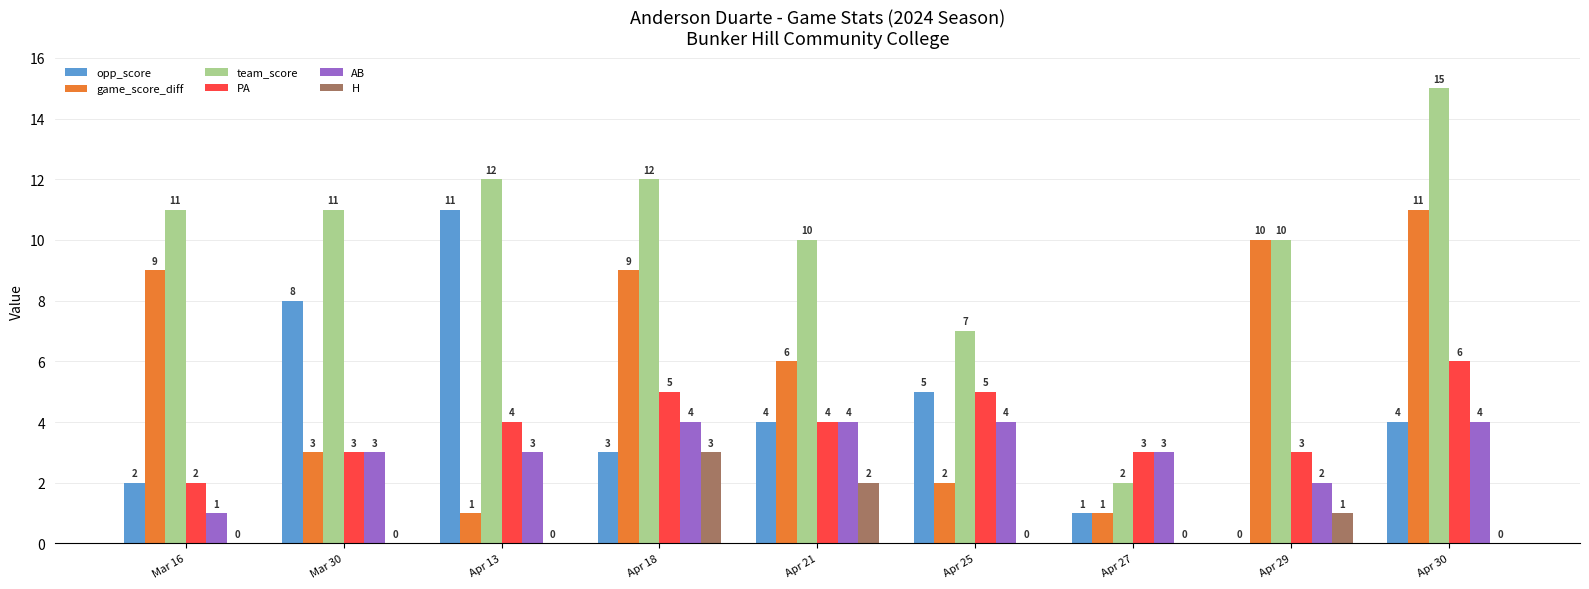

What is the greatest value displayed?

15